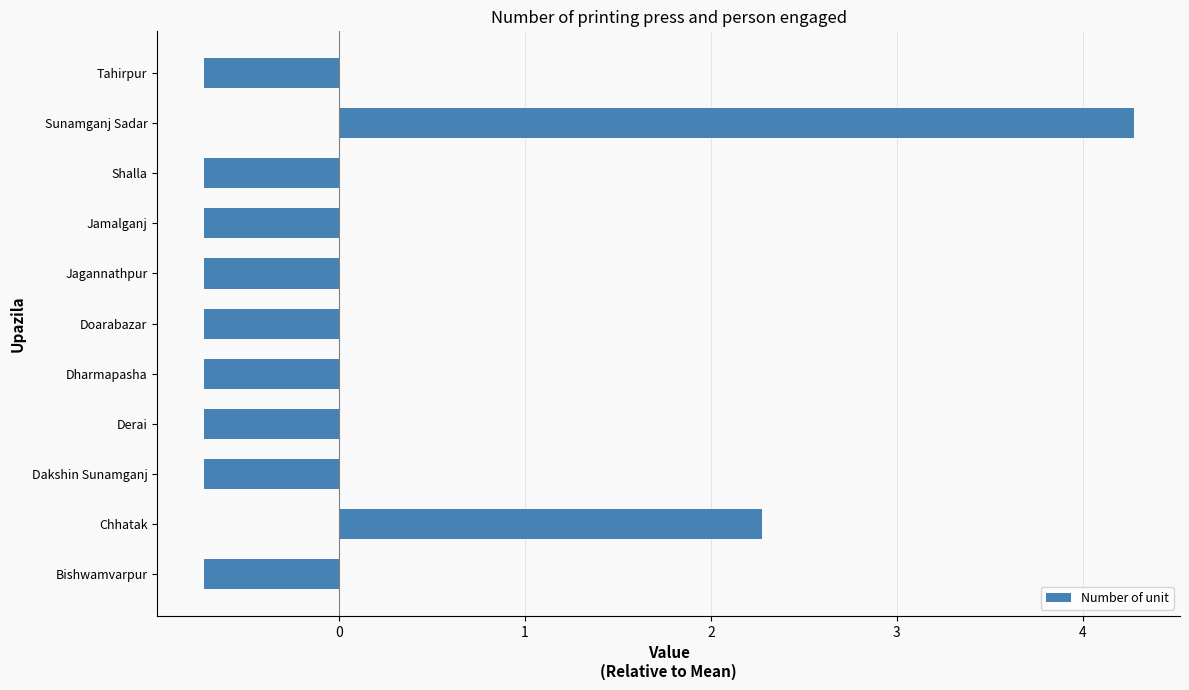

What is the difference between the maximum and minimum values?

5.0